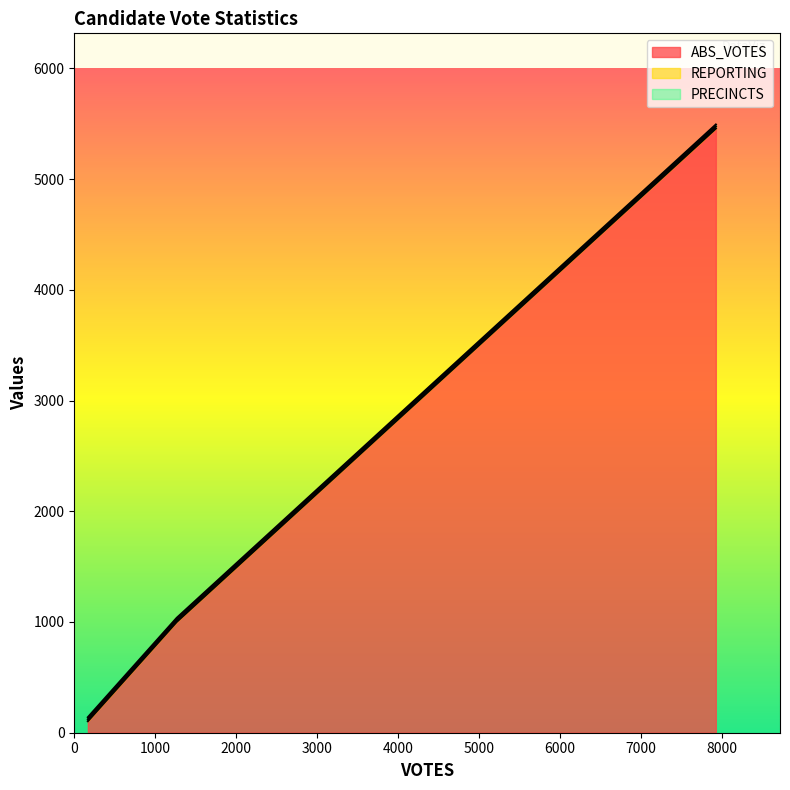

What is the minimum value for ABS_VOTES?

104